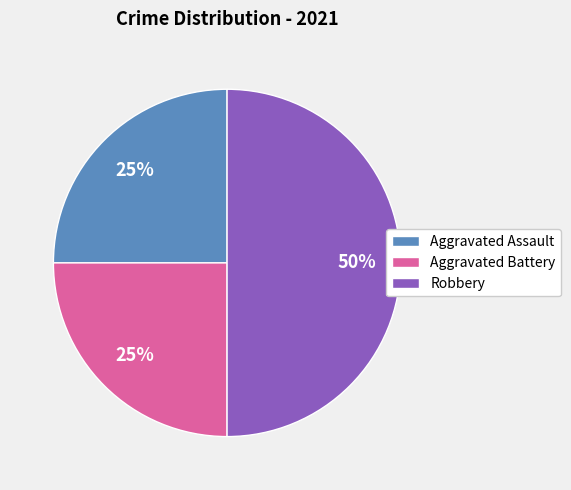

What is the ratio of the value at Aggravated Battery to the value at Aggravated Assault?

1.0